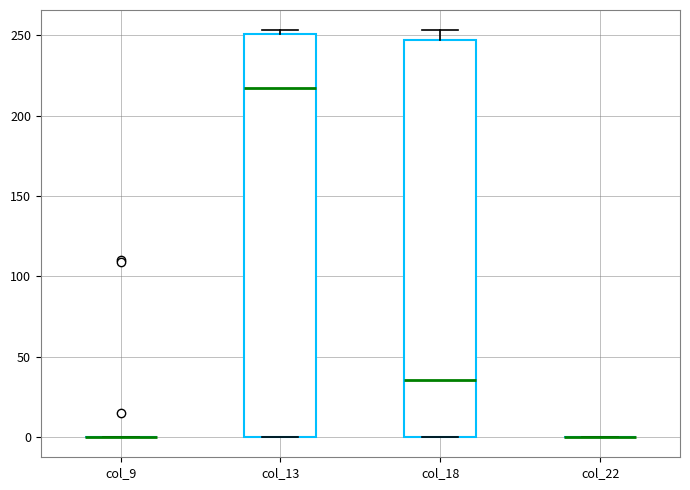

Where is the lower edge of the box for col_18 on the y-axis? The values are not printed on the chart, so give them approximately, as read against the axis.

0